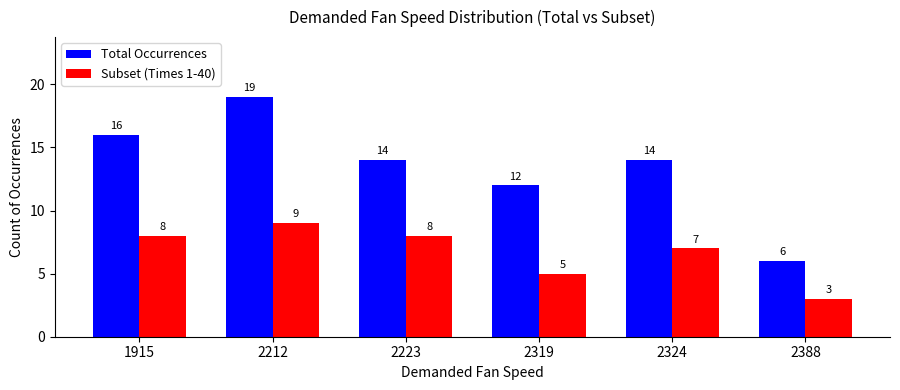

How many bars are there in total?

12